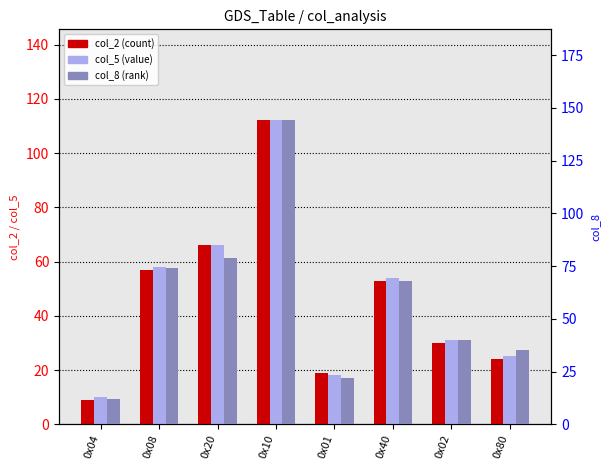

What is the label of the 7th bar from the right?

0x08